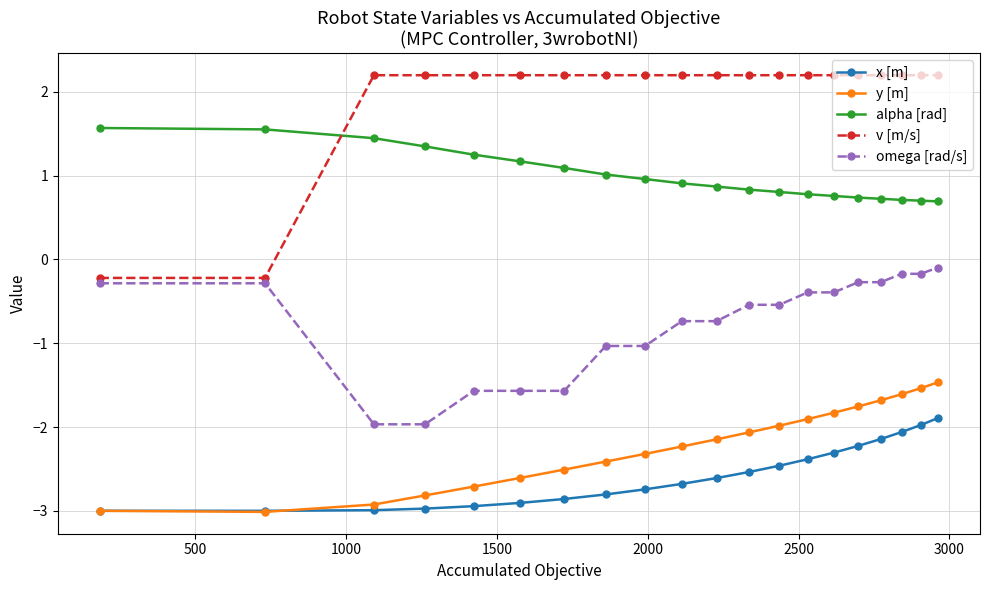

Which series has the widest spread of values?

v [m/s]